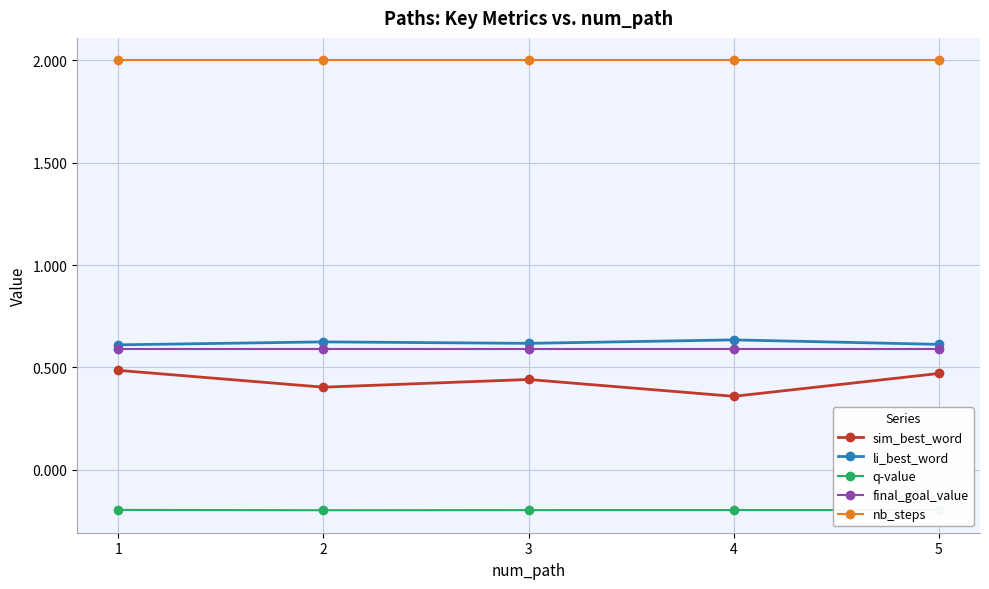

Does the chart have visible grid lines?

Yes